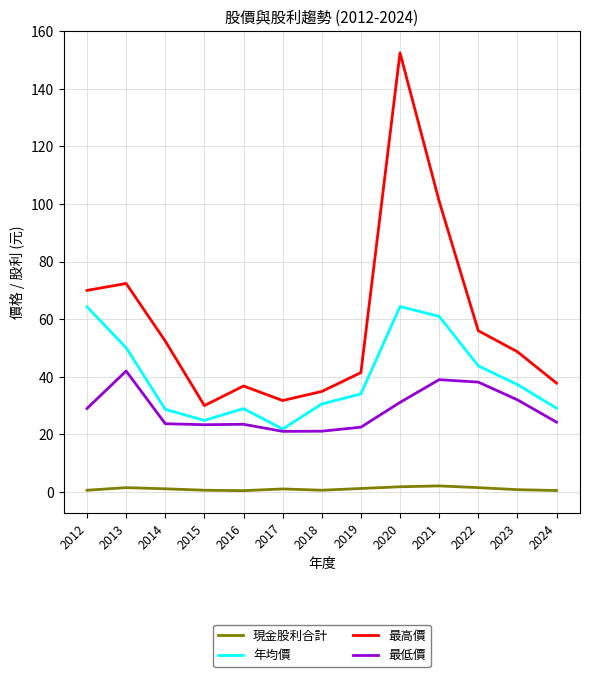

Where is the first local minimum for 最高價?

2015